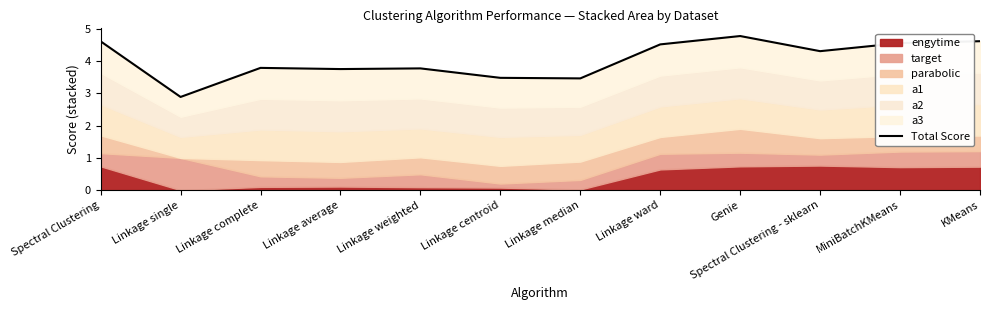

What is the change in value from Linkage complete to Spectral Clustering - sklearn?

+0.5